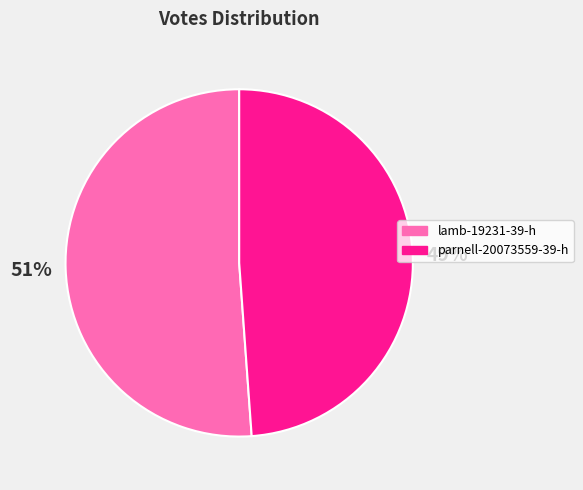

What is the smallest slice in the pie chart?

parnell-20073559-39-h